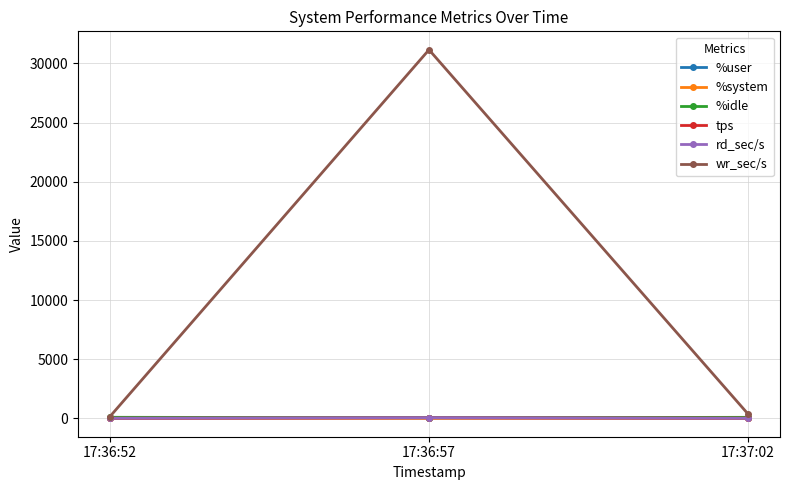

Which series has the largest total across all categories?

wr_sec/s